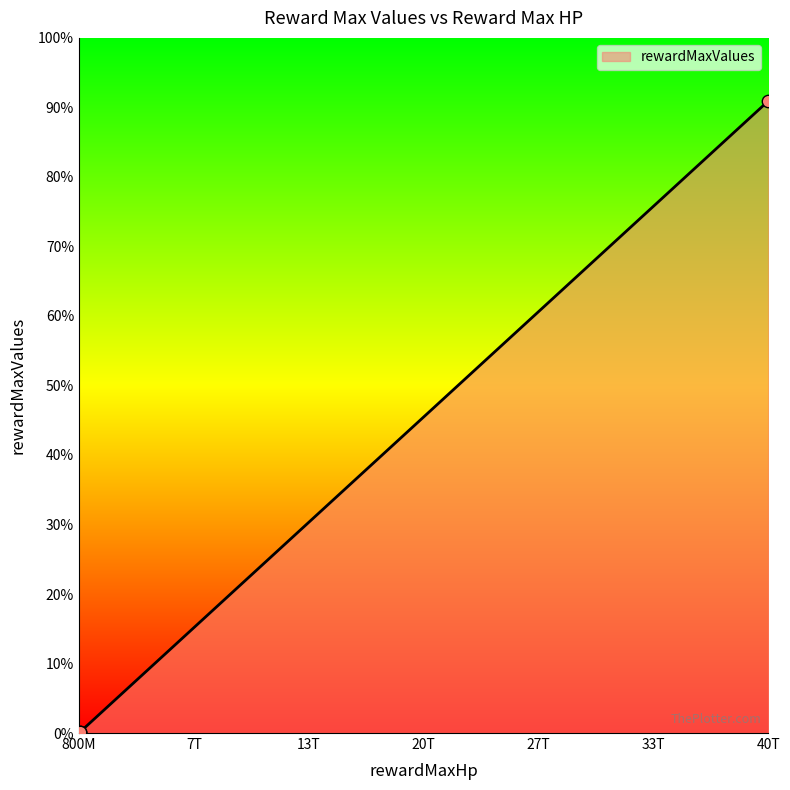

At which category is the sum across all series the highest?

40T